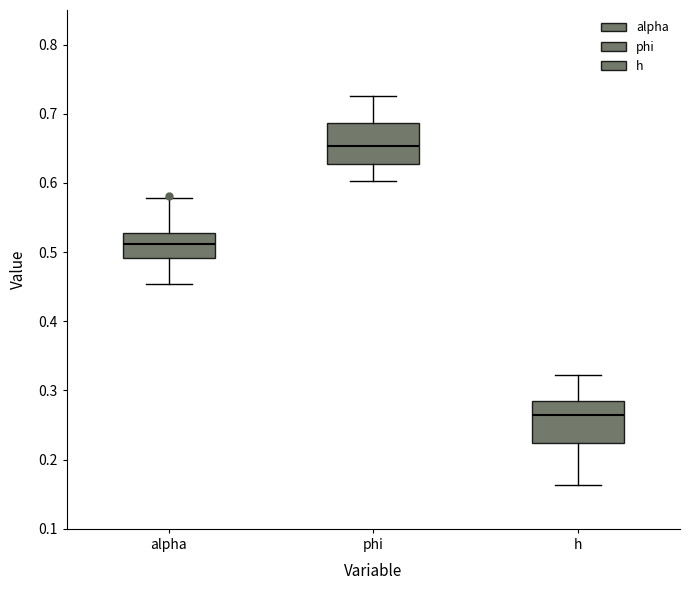

Reading left to right, transcribe this box plot: for each box, give where its median line is, the range the box spans, and where its two whiskers end, as read against the y-axis. The values are not printed on the chart, so give them approximately, as read against the axis.

alpha: median 0.51, box 0.49 to 0.53, whiskers 0.45 to 0.58
phi: median 0.65, box 0.63 to 0.69, whiskers 0.60 to 0.73
h: median 0.27, box 0.22 to 0.28, whiskers 0.16 to 0.32